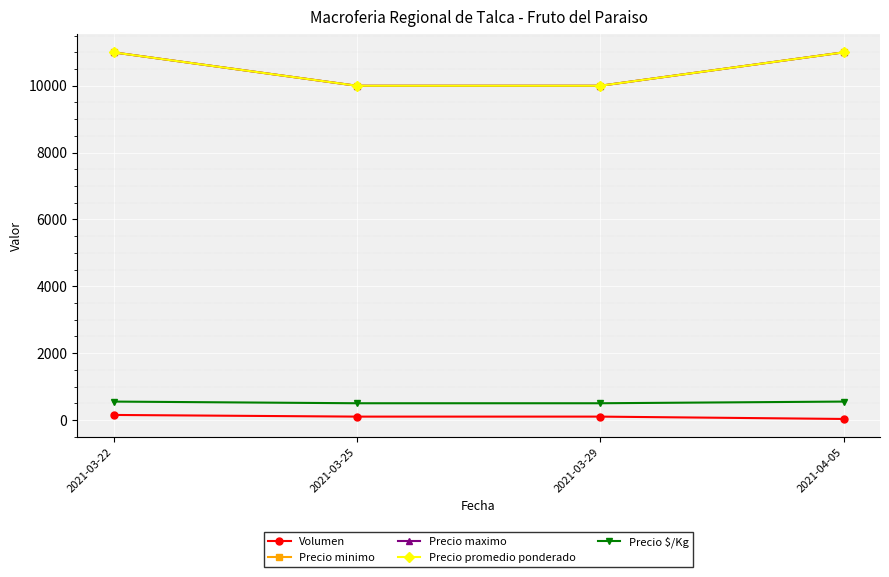

Is this an area chart (filled region under the line)?

No